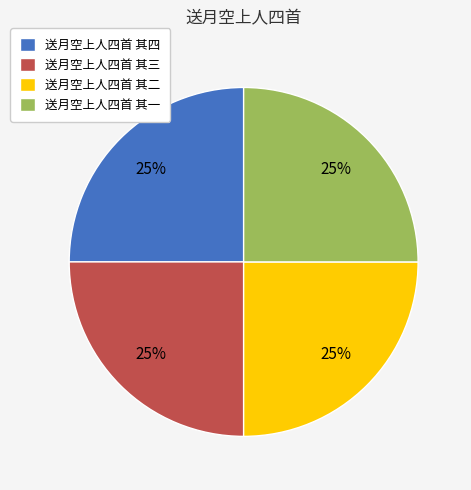

True or false: 送月空上人四首 其四 accounts for 25% of the total.

True